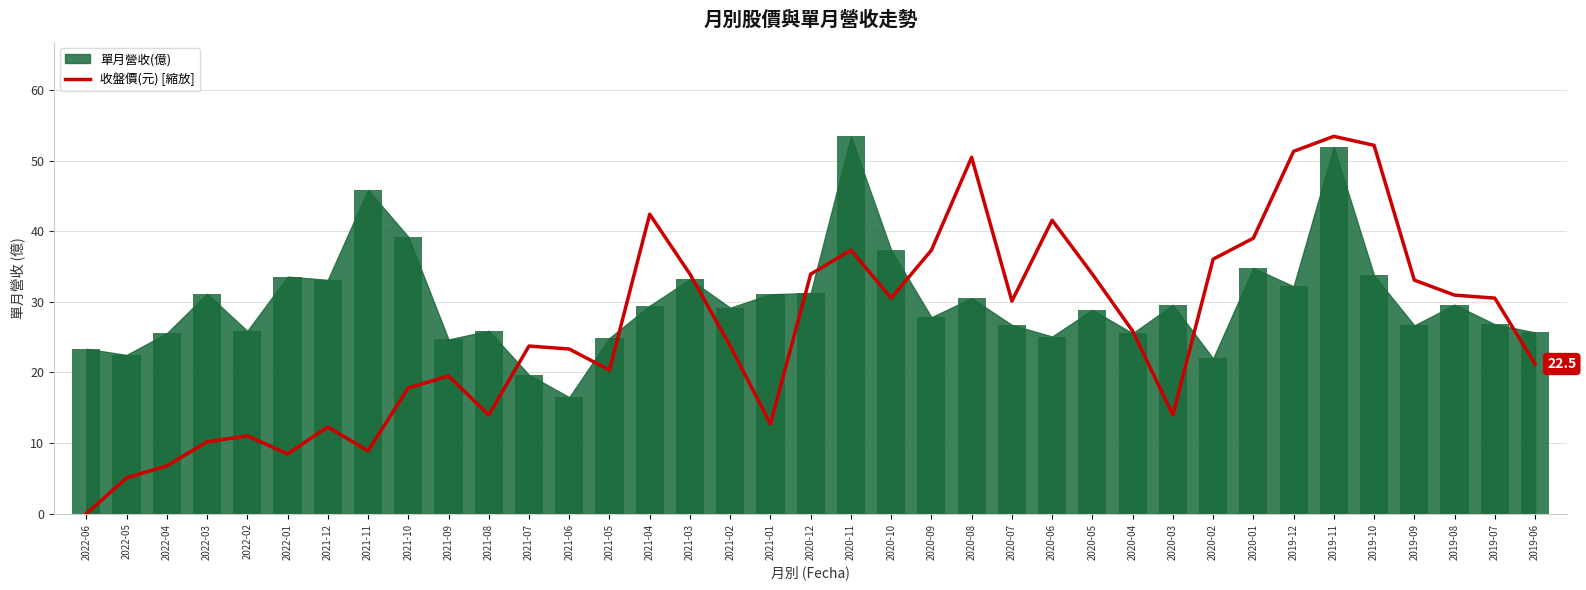

Where does the data first go above 25?

2021-04